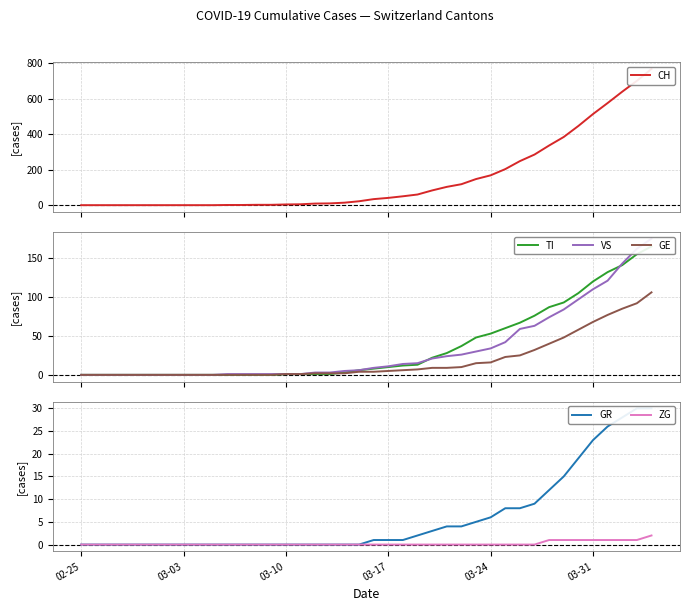

How many categories are shown in the chart?

40